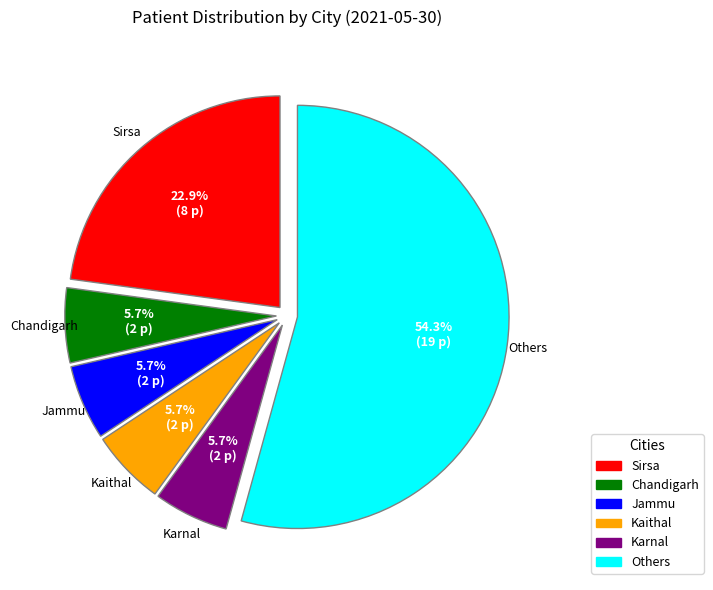

How many slices are in this pie chart?

6